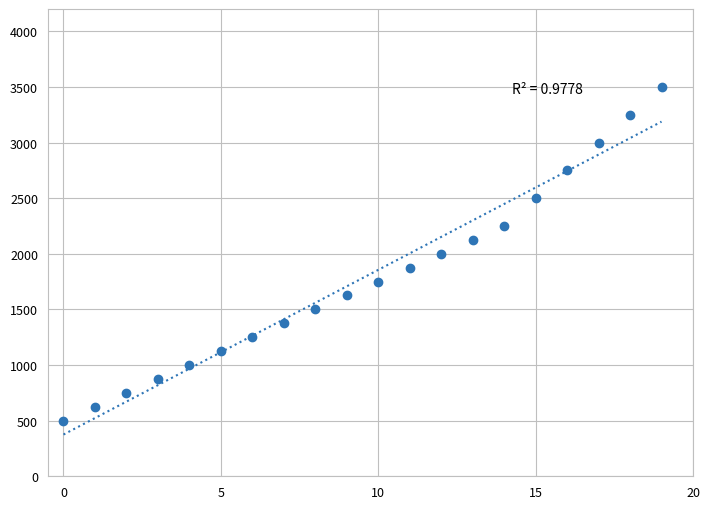

What is the range of Y values (max minus min)?

3000